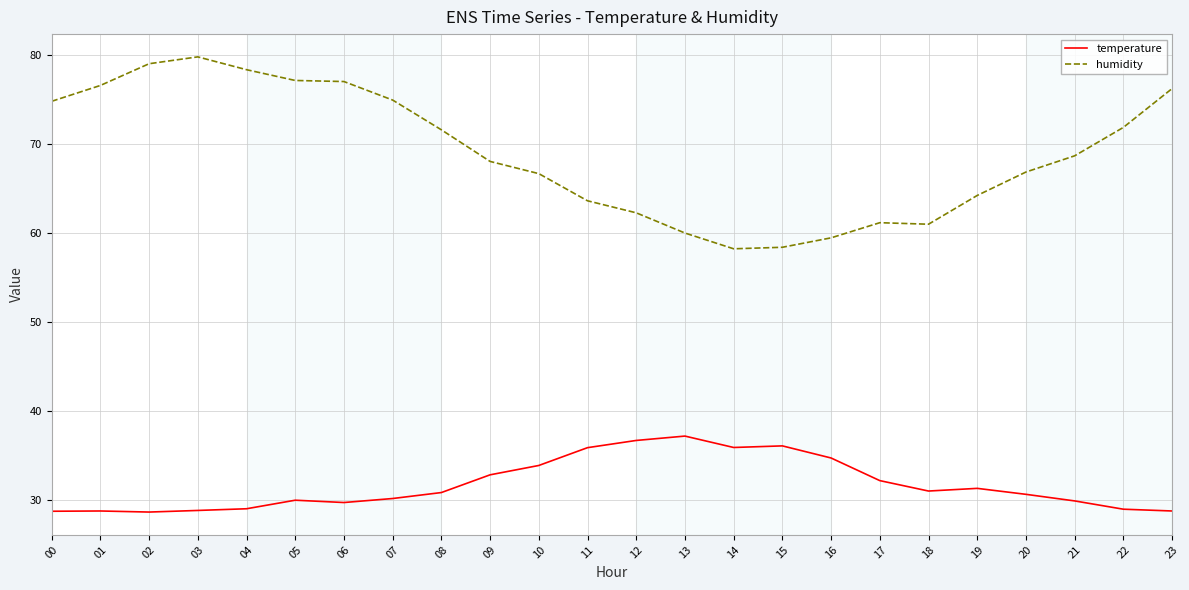

What are all the series names shown in the legend?

temperature, humidity